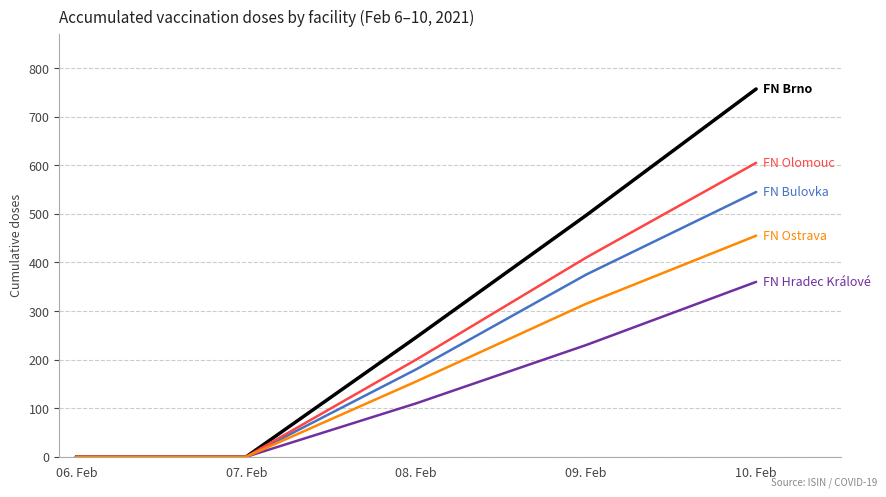

Reading right to left, what are all the values shown in this chart?

FN Brno: 10. Feb=757	09. Feb=497	08. Feb=246	07. Feb=0	06. Feb=0
FN Bulovka: 10. Feb=545	09. Feb=375	08. Feb=180	07. Feb=0	06. Feb=0
FN Hradec Králové: 10. Feb=360	09. Feb=230	08. Feb=110	07. Feb=0	06. Feb=0
FN Olomouc: 10. Feb=605	09. Feb=410	08. Feb=200	07. Feb=0	06. Feb=0
FN Ostrava: 10. Feb=455	09. Feb=315	08. Feb=155	07. Feb=0	06. Feb=0